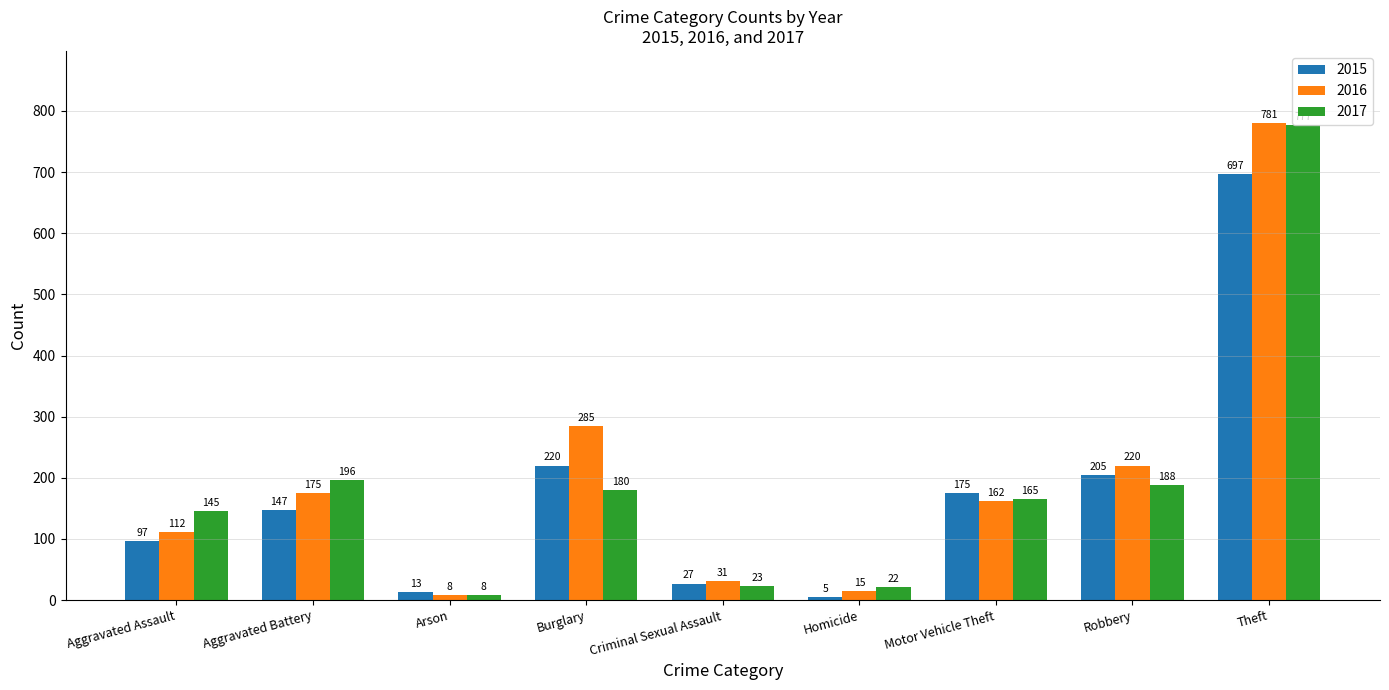

What is the difference between the highest and lowest values at Motor Vehicle Theft?

13